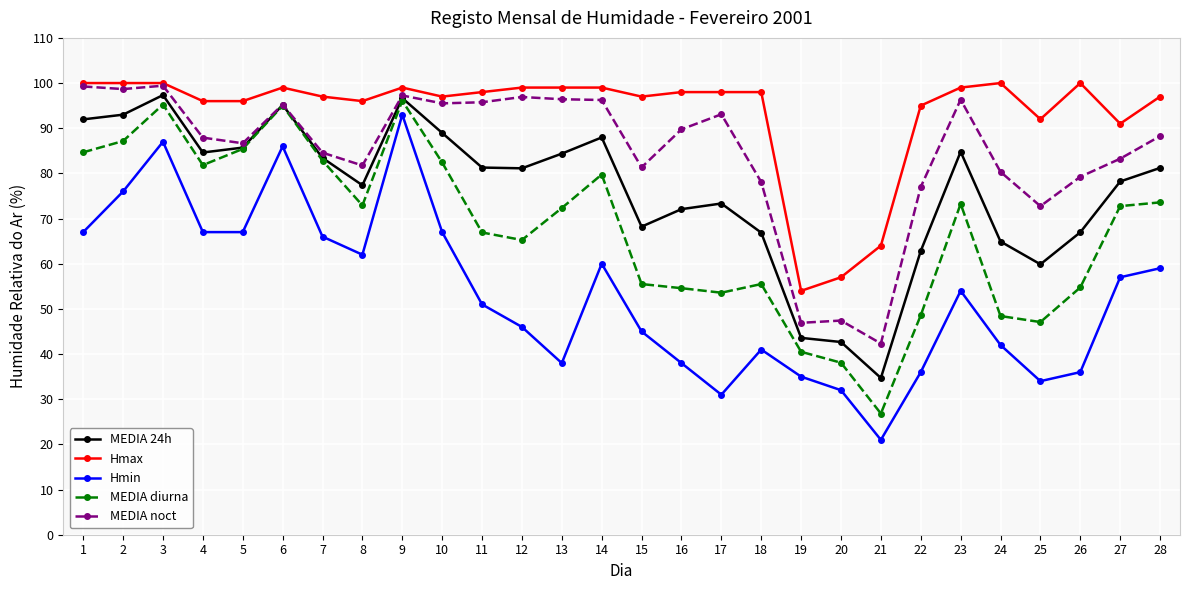

True or false: MEDIA noct has a value of 19.7 at 17.

False